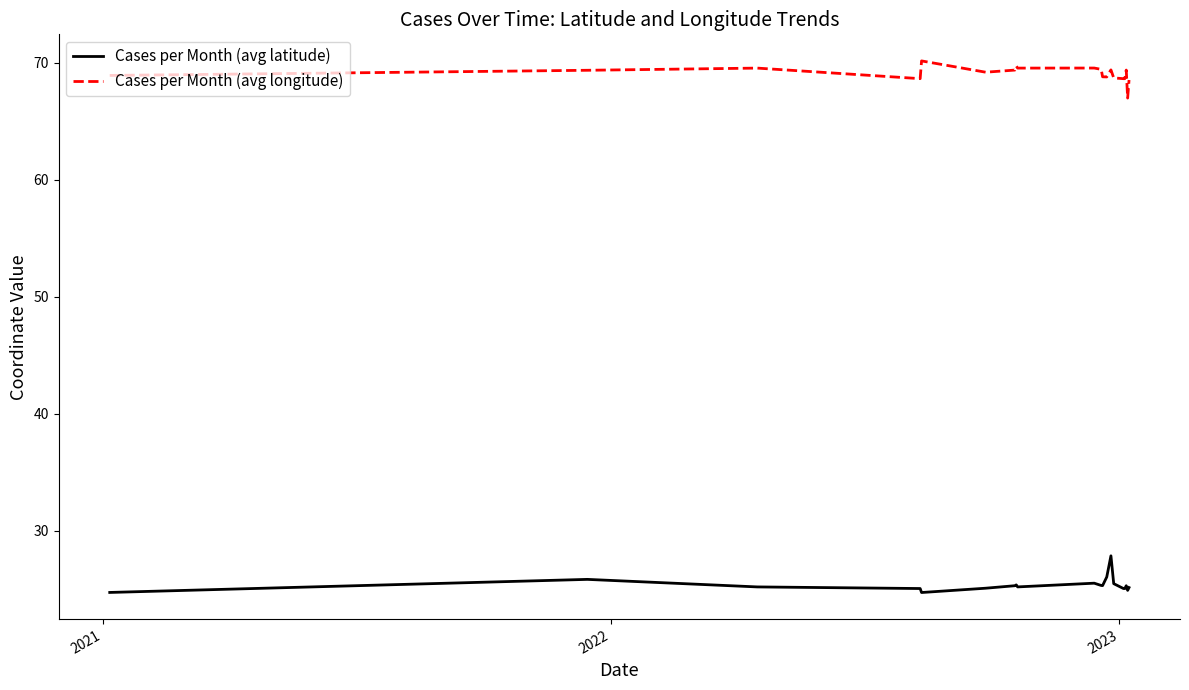

What is the minimum value shown in the chart?

24.7